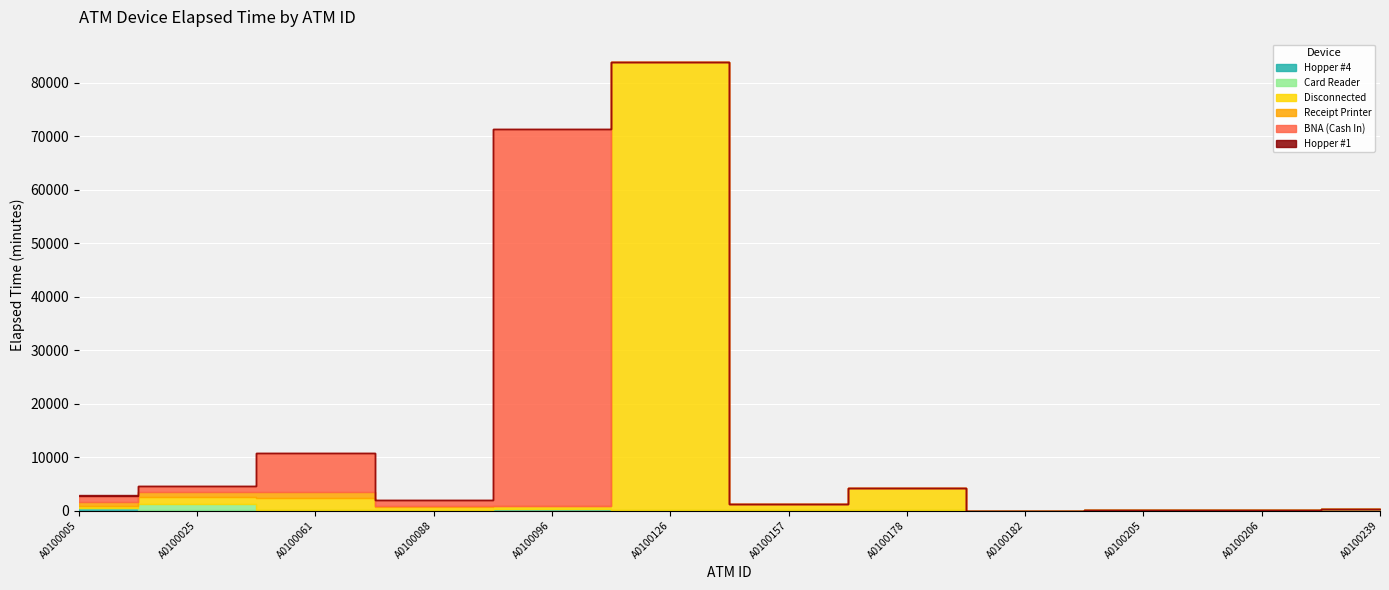

List the series in order of their peak value, highest first.

Disconnected, BNA (Cash In), Card Reader, Receipt Printer, Hopper #4, Hopper #1